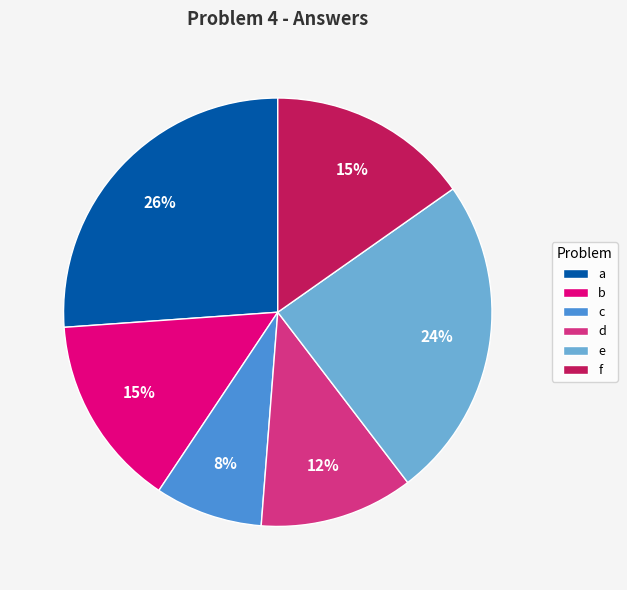

Count the number of slices in the pie.

6